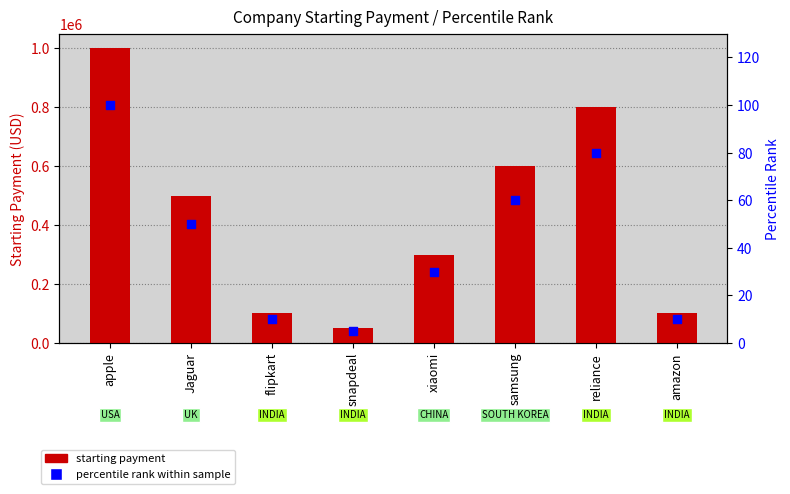

Is the value of percentile rank within sample at reliance greater than the value of starting payment at samsung?

No